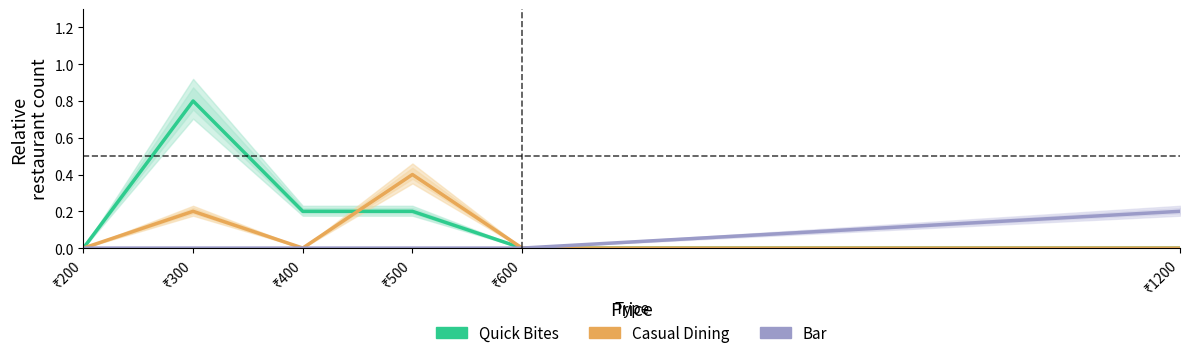

What is the difference between the second highest and second lowest values in the Casual Dining series?

0.2